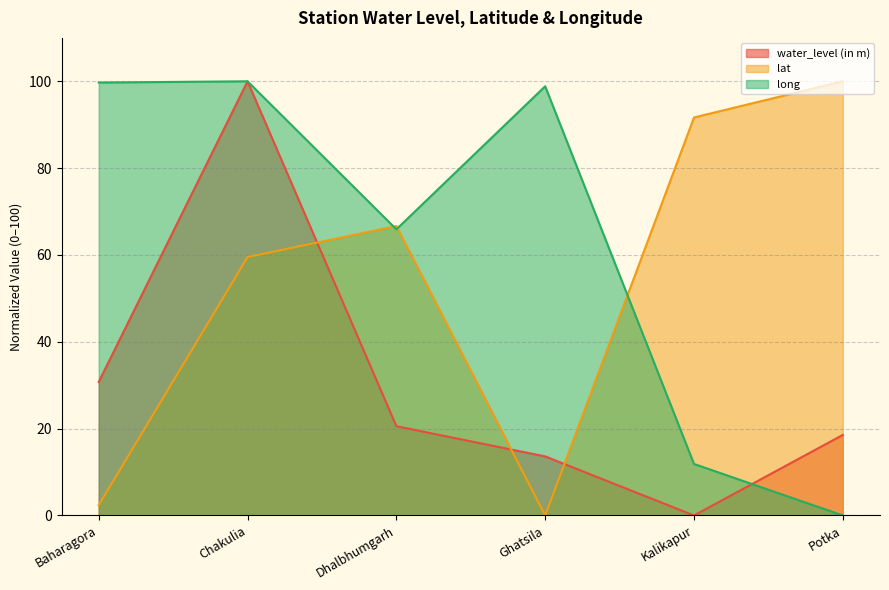

Which series has the widest spread of values?

water_level (in m)